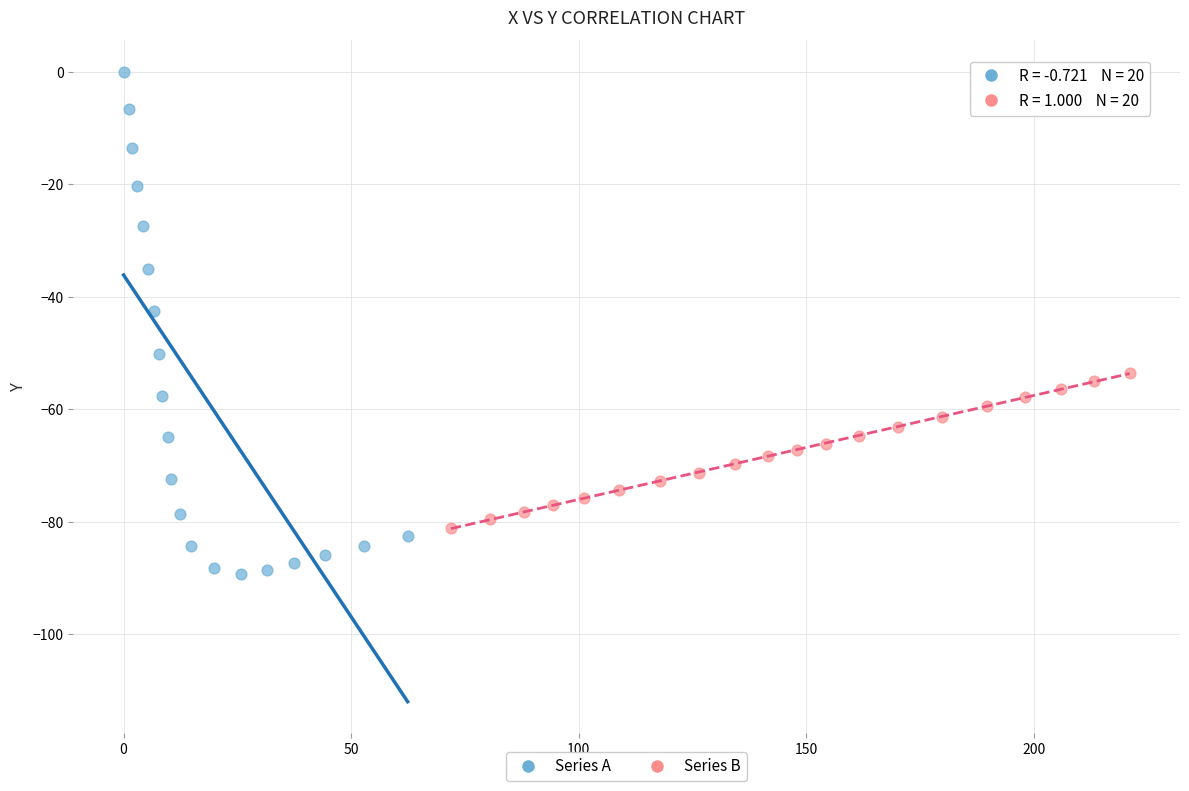

Which series has the largest Y range (max minus min)?

Series A